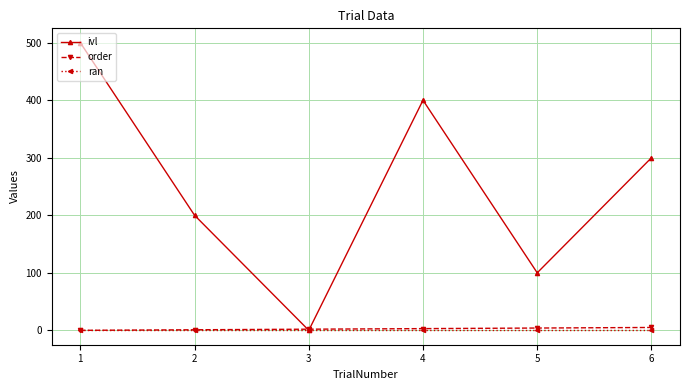

What is the difference between the ivl values at 6 and 4?

100